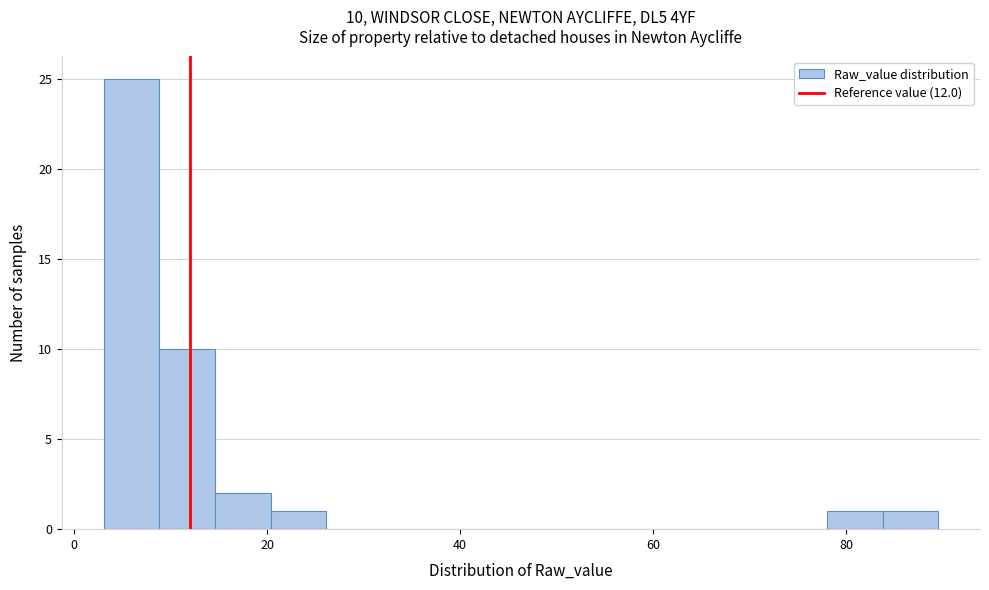

Read against the x-axis, roughly where is the centre of the tallest bar?

6